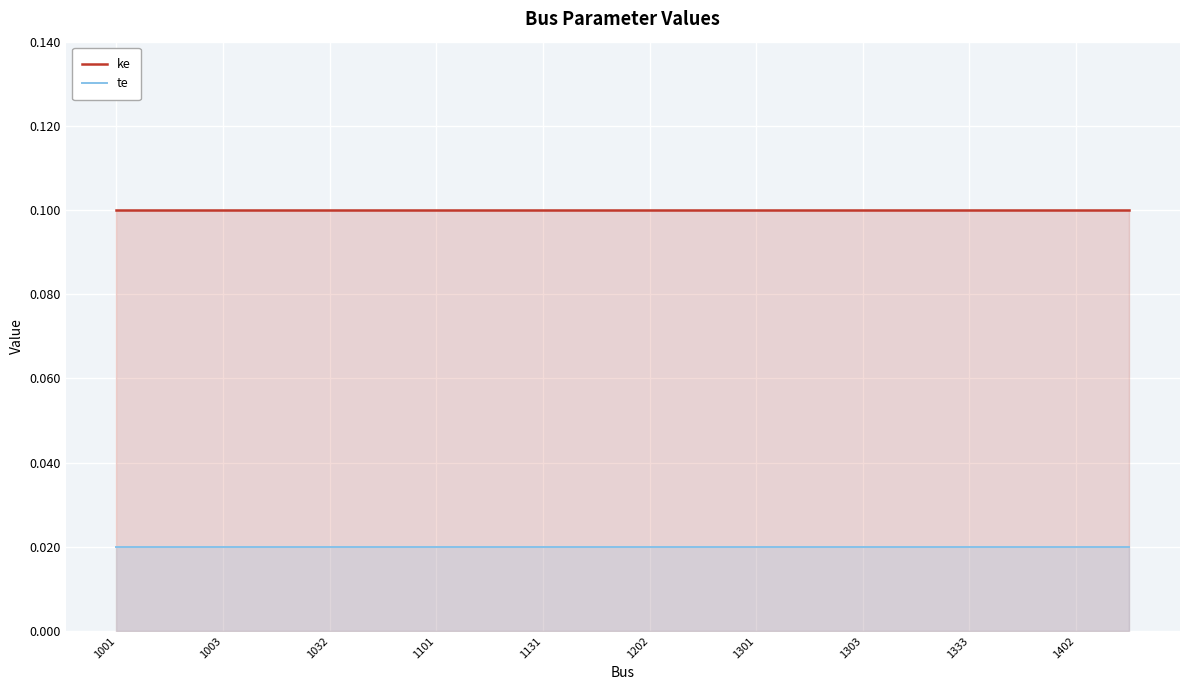

Which series has the largest total across all categories?

ke